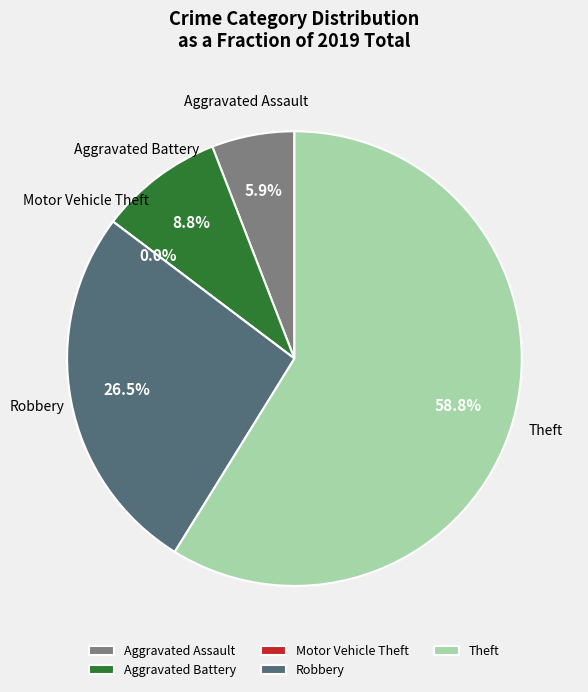

To the nearest percent, what is the combined percentage of Motor Vehicle Theft and Robbery?

26%